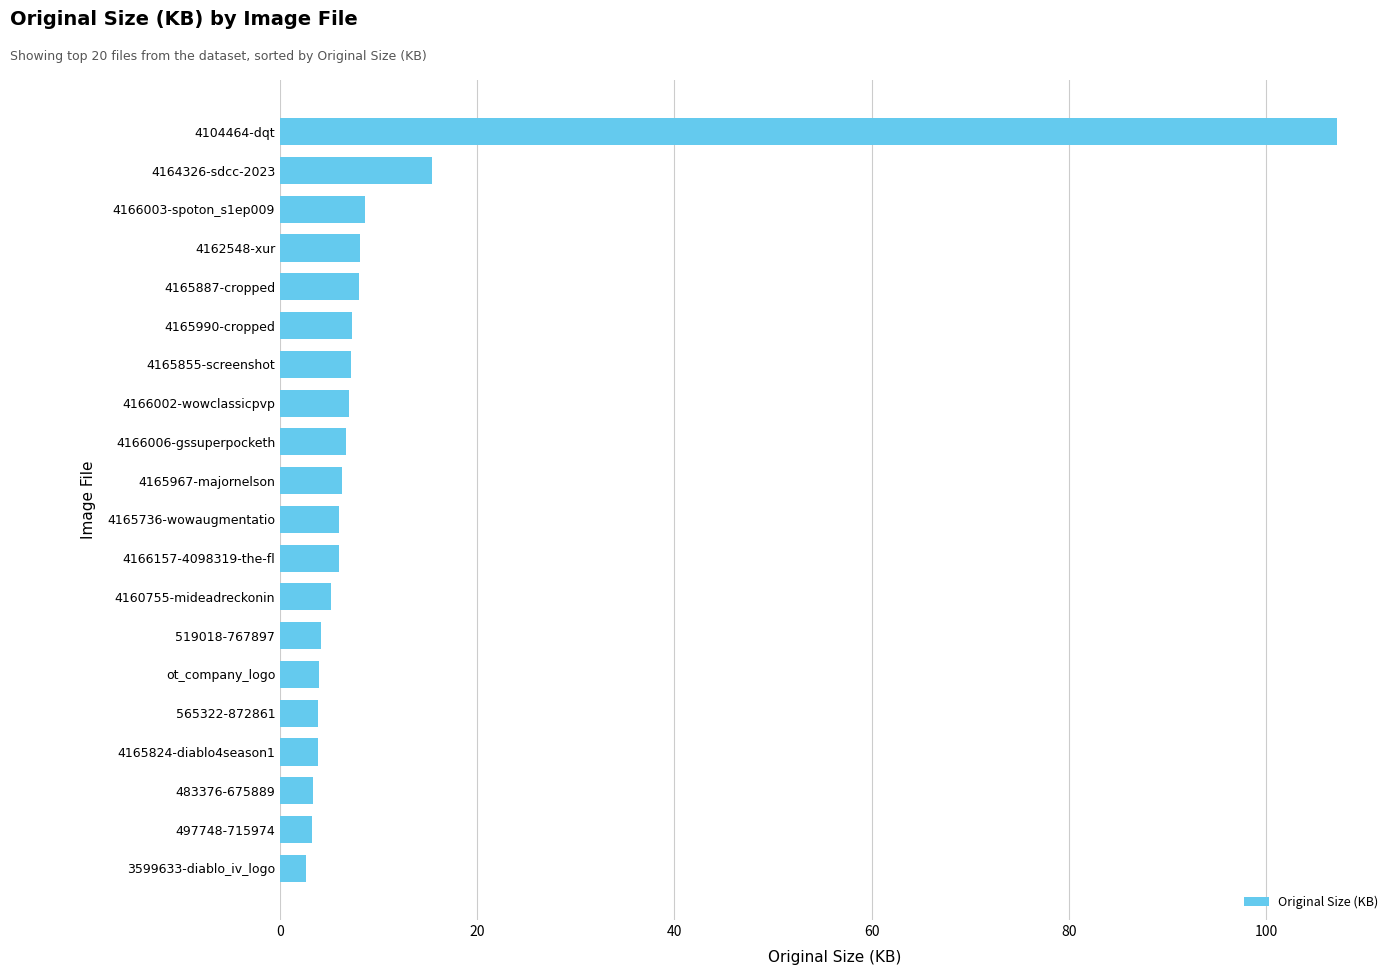

Count the number of categories in the chart.

20